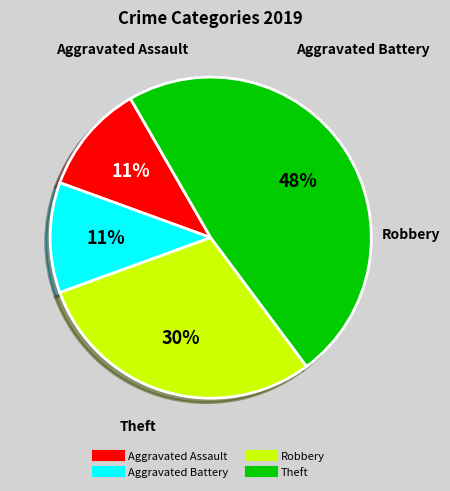

Approximately how many times larger is the value at Theft compared to Robbery?

1.6